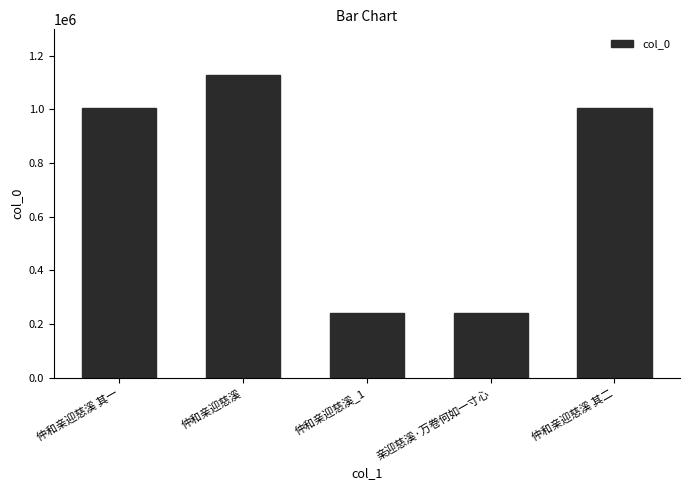

Approximately how many times larger is the value at 仲和亲迎慈溪 其一 compared to 亲迎慈溪·万卷何如一寸心?

4.1